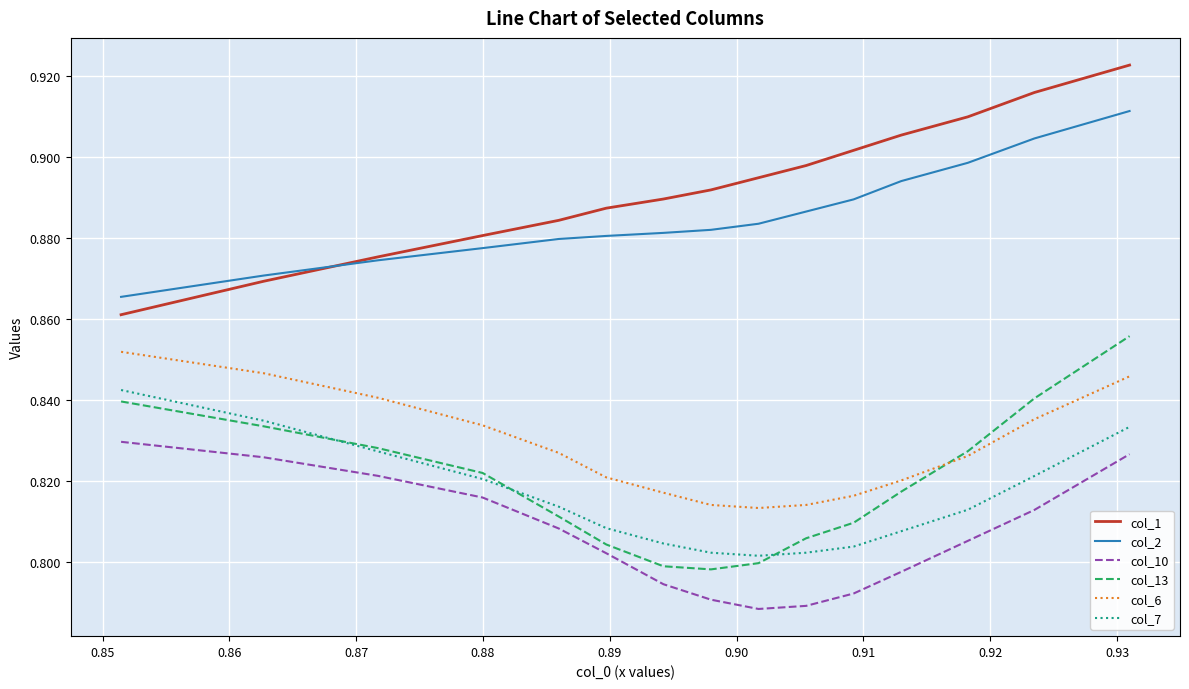

Which series has the largest total across all categories?

col_1